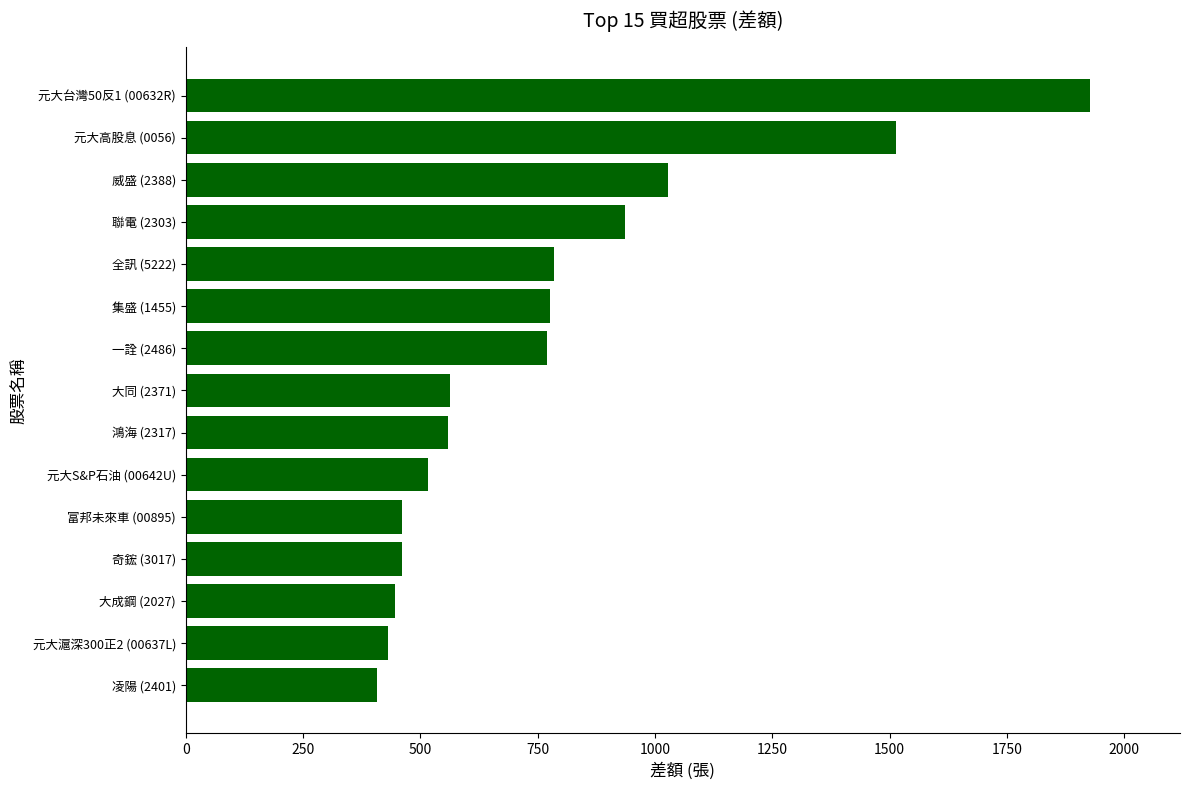

The value at 元大高股息 (0056) is 459. True or false?

False